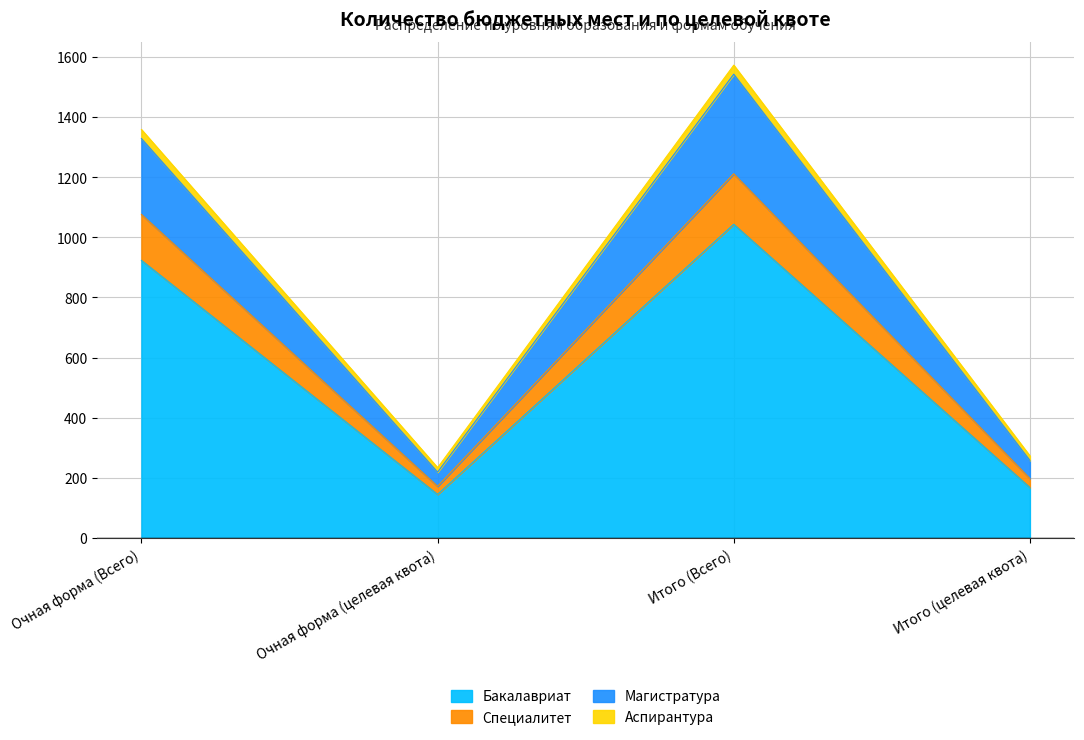

Where does the Бакалавриат series first go above 923?

Итого (Всего)